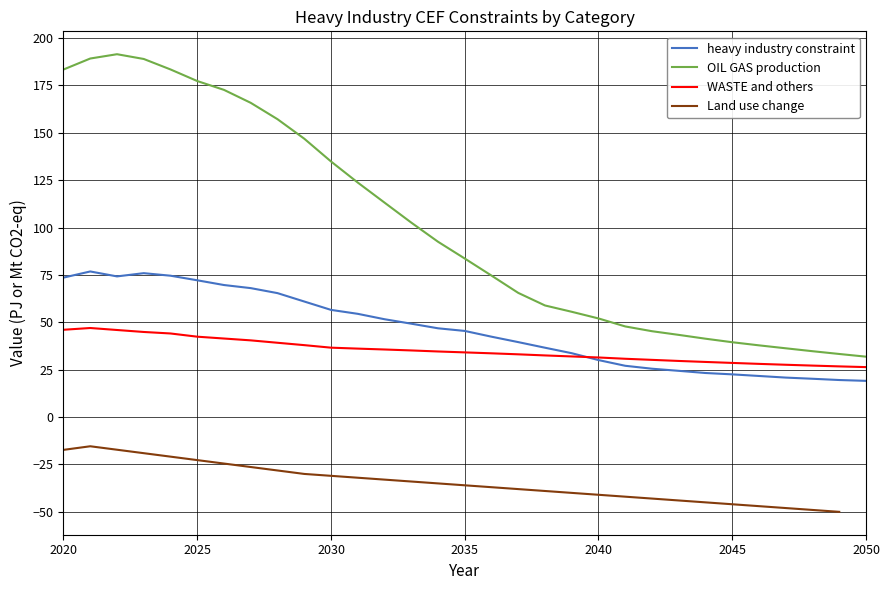

True or false: heavy industry constraint and OIL GAS production intersect in this chart.

False